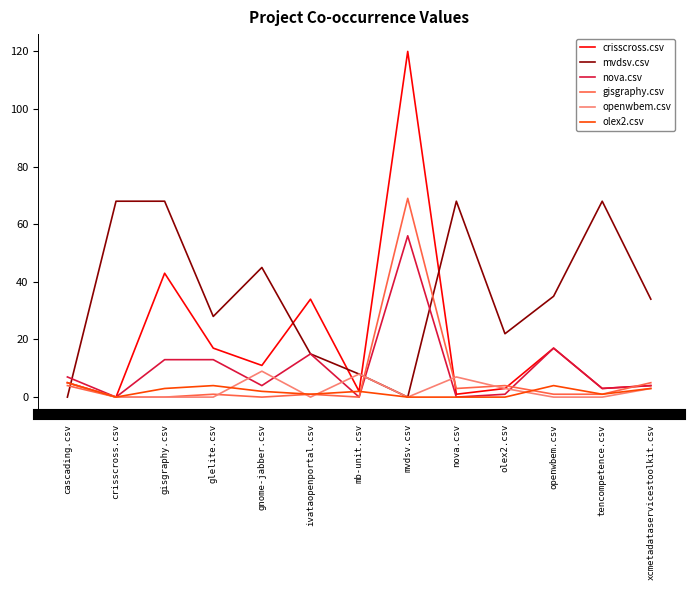

Where is the first local minimum for olex2.csv?

crisscross.csv